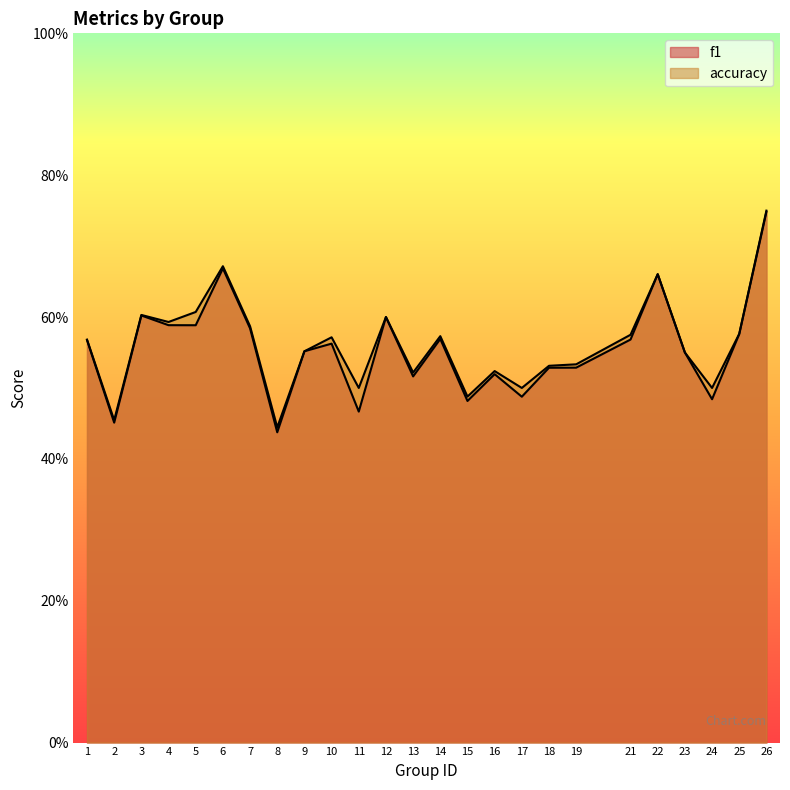

At which label is f1 closest to 0?

8